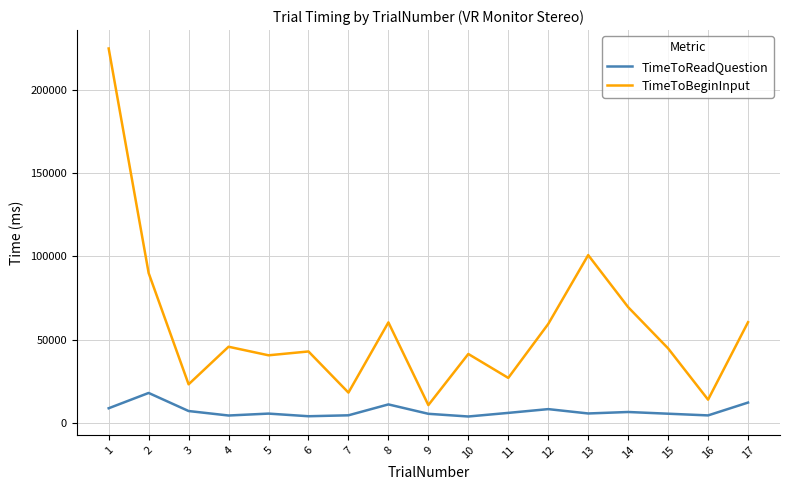

True or false: TimeToReadQuestion and TimeToBeginInput cross at least once.

False